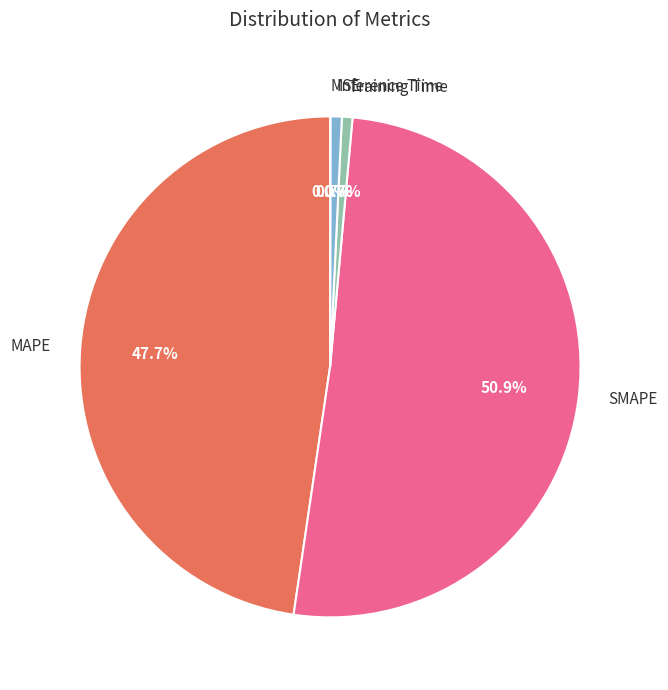

The Training Time slice represents 1% of the pie. True or false?

True